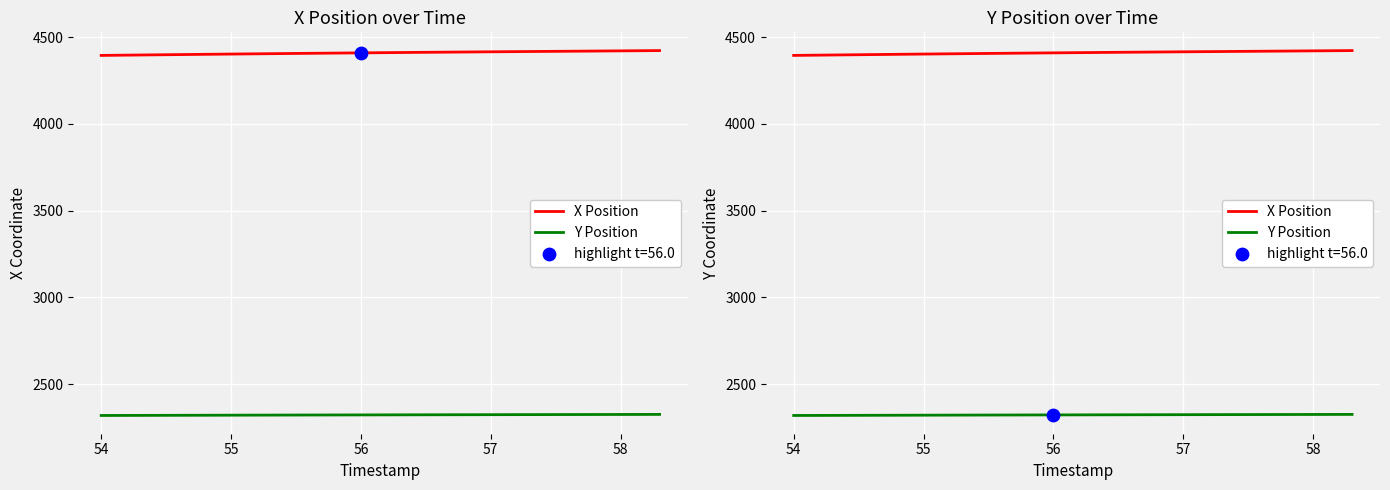

Which series contains the highest Y value?

X Position